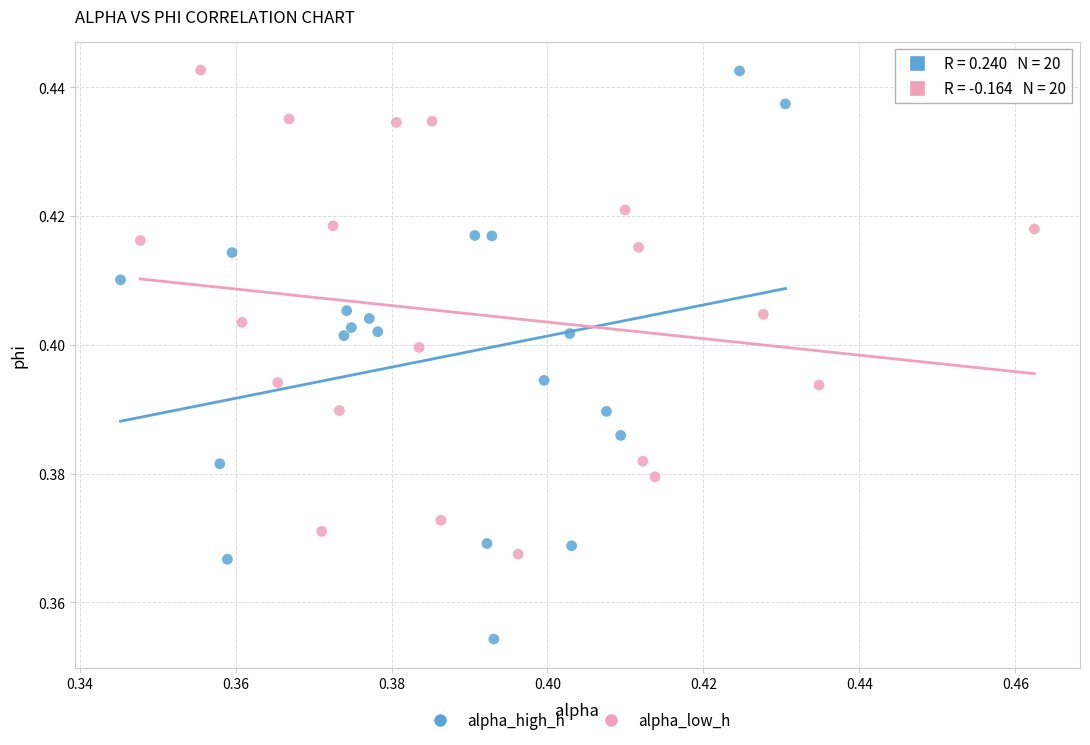

Which series contains the lowest Y value?

alpha_high_h